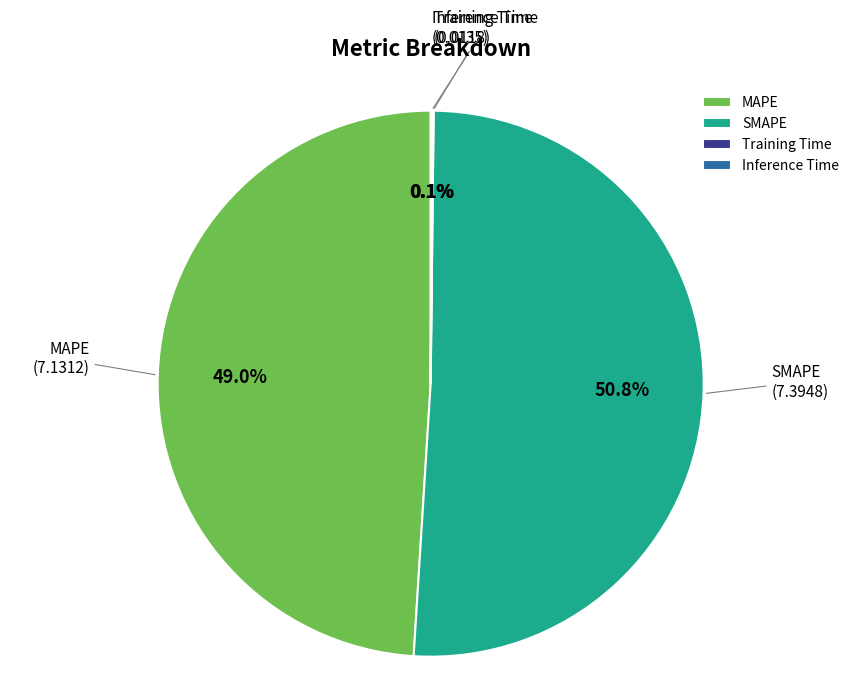

Which has a higher value, MAPE or SMAPE?

SMAPE